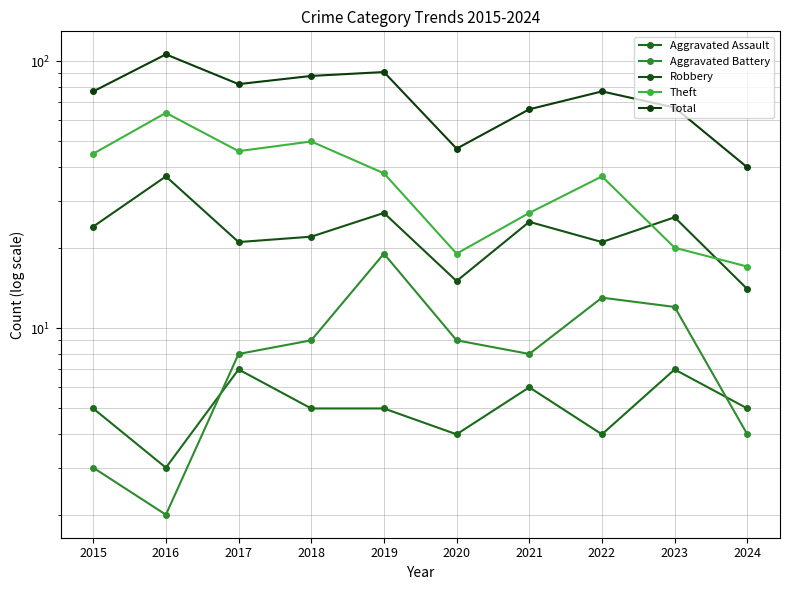

What is the difference between the maximum and minimum values in the Robbery series?

23